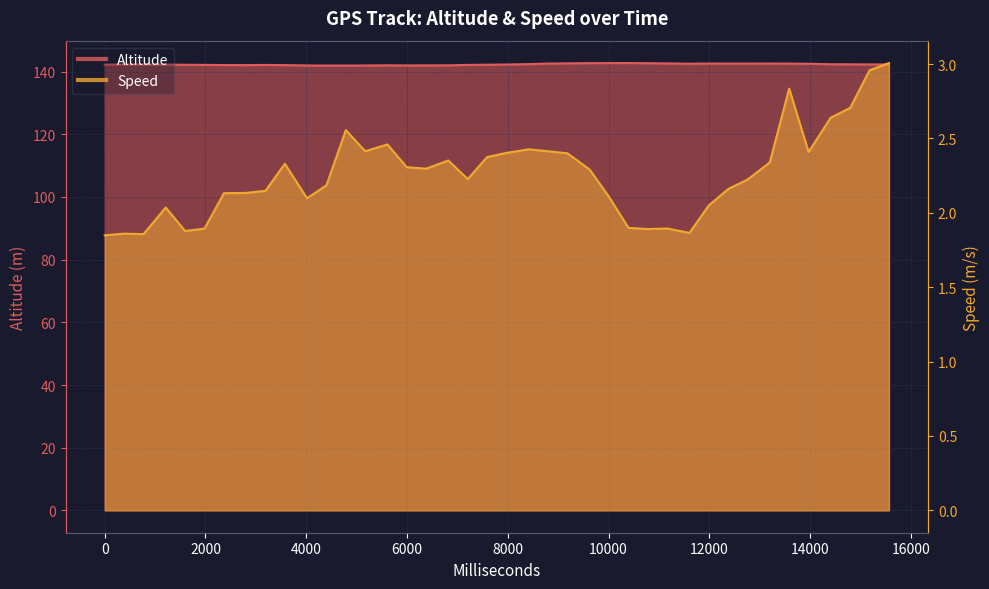

Count the number of categories in the chart.

40